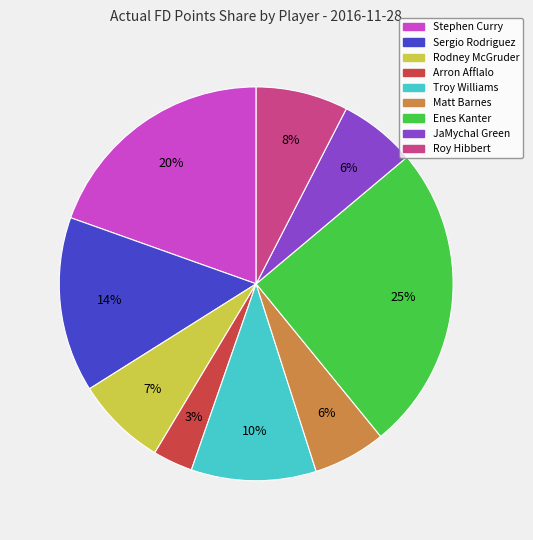

How many slices are in this pie chart?

9